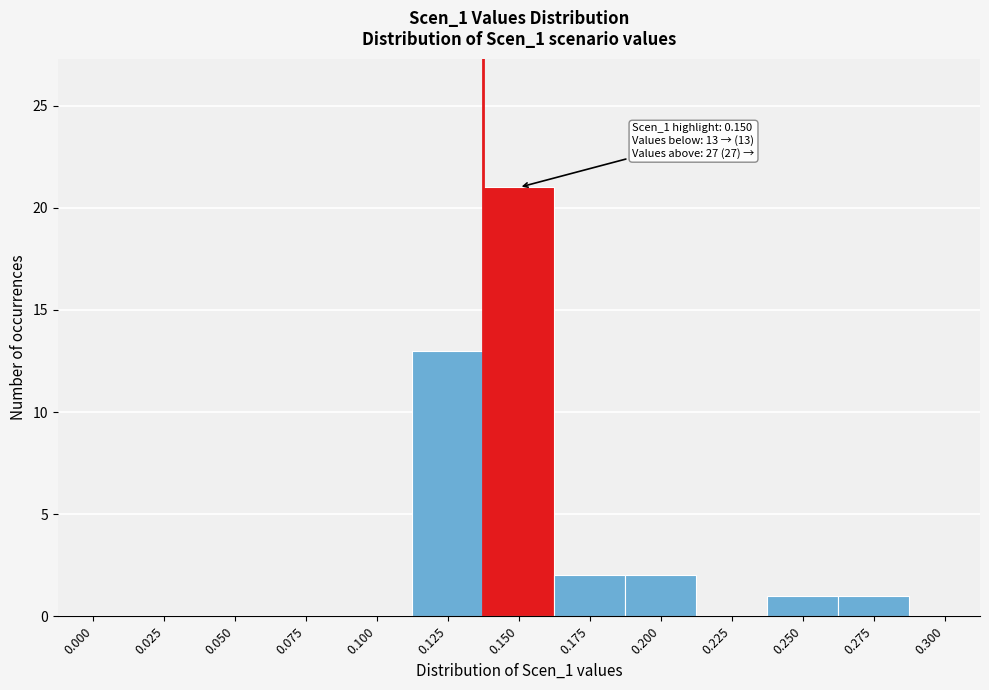

Reading left to right, list all the values displayed in this chart.

0.000=0	0.025=0	0.050=0	0.075=0	0.100=0	0.125=13	0.150=21	0.175=2	0.200=2	0.225=0	0.250=1	0.275=1	0.300=0